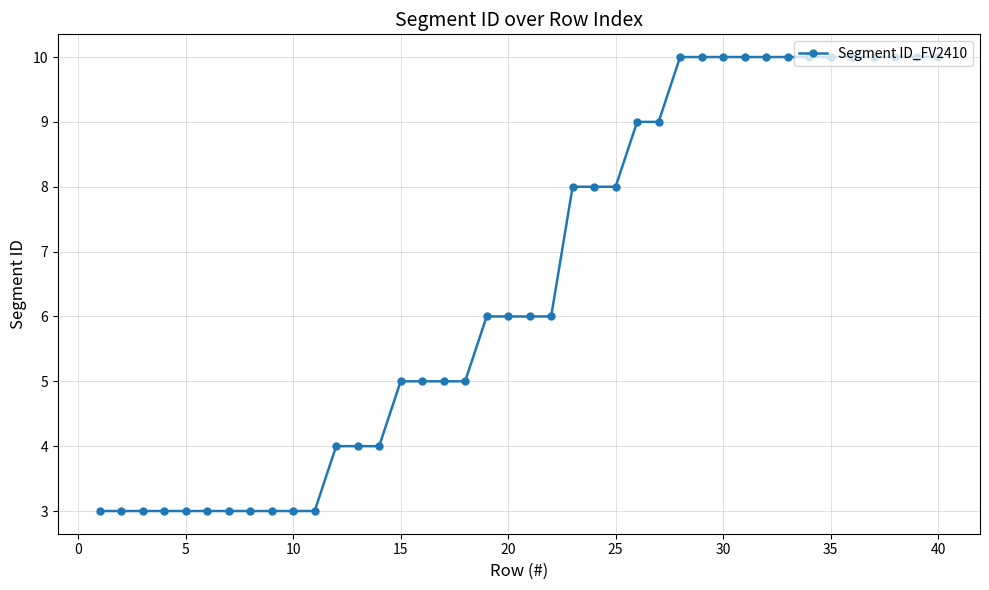

What is the value of the 39th point from the left?

10